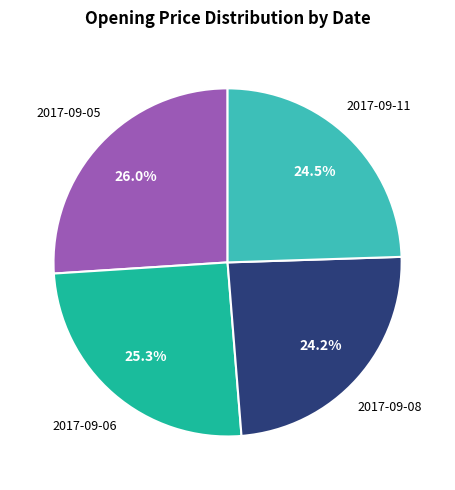

Does any single category account for the majority?

No